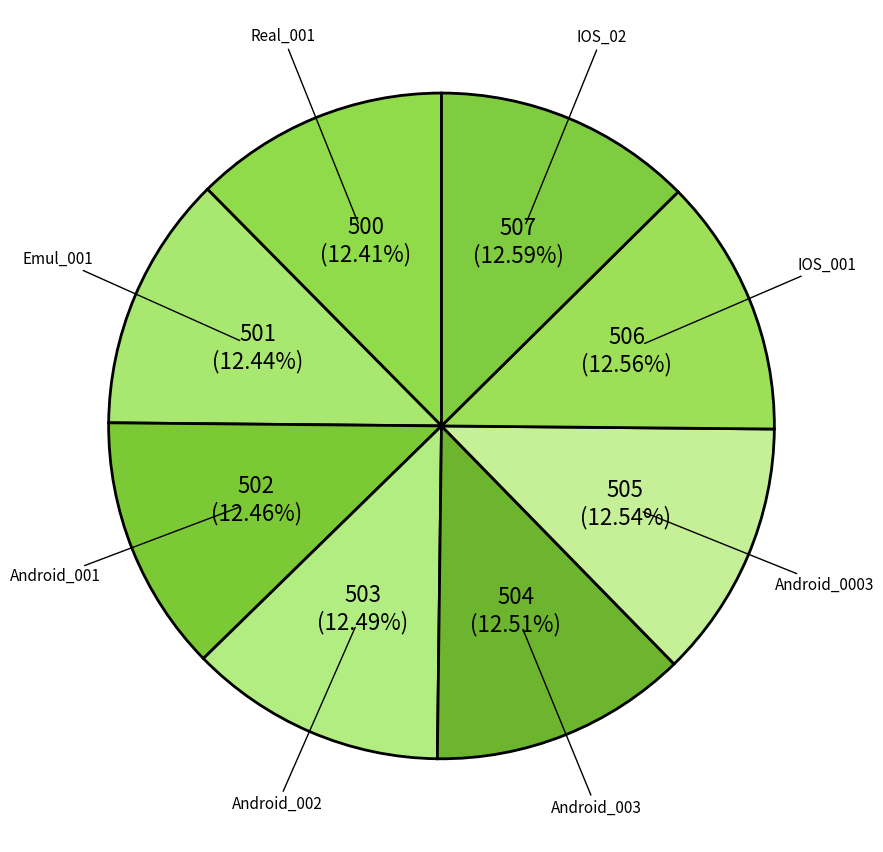

Count the number of slices in the pie.

8